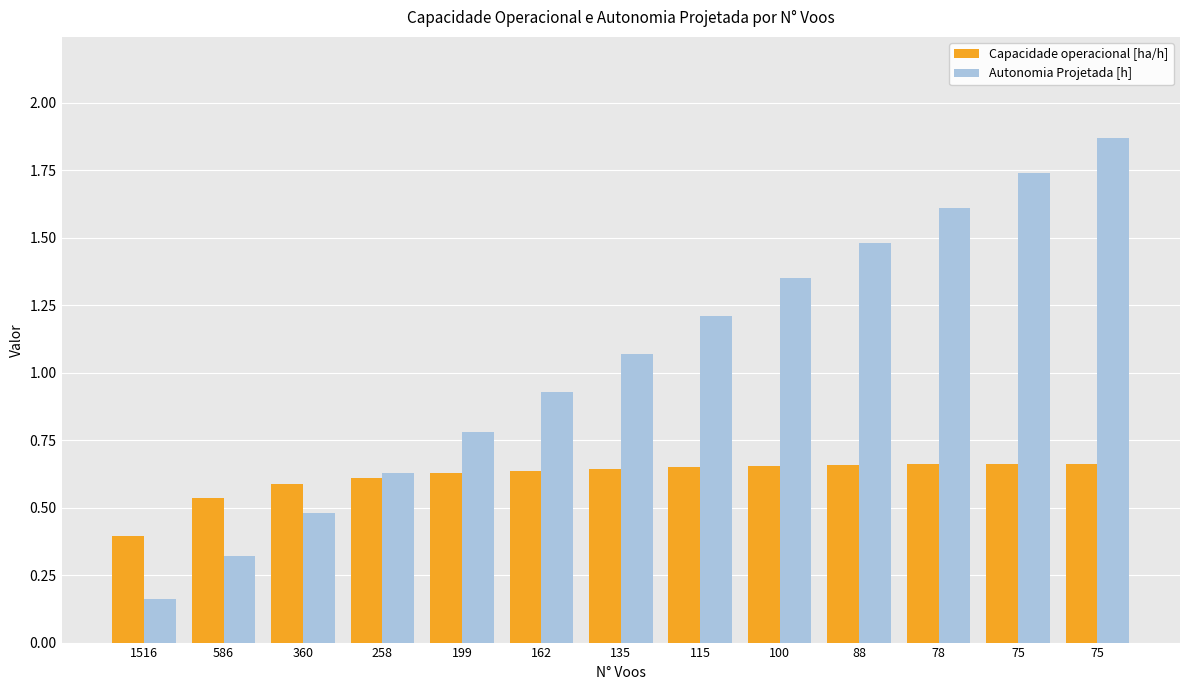

At how many categories does at least one series exceed 1?

7